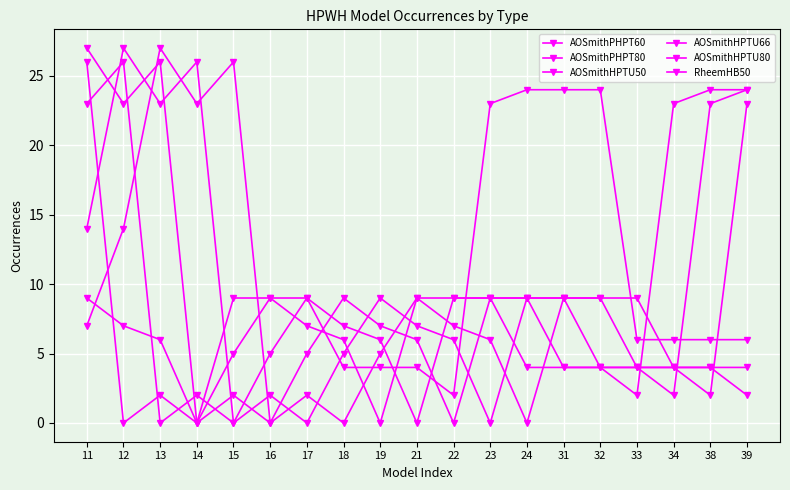

What is the average value of the AOSmithPHPT80 series?

8